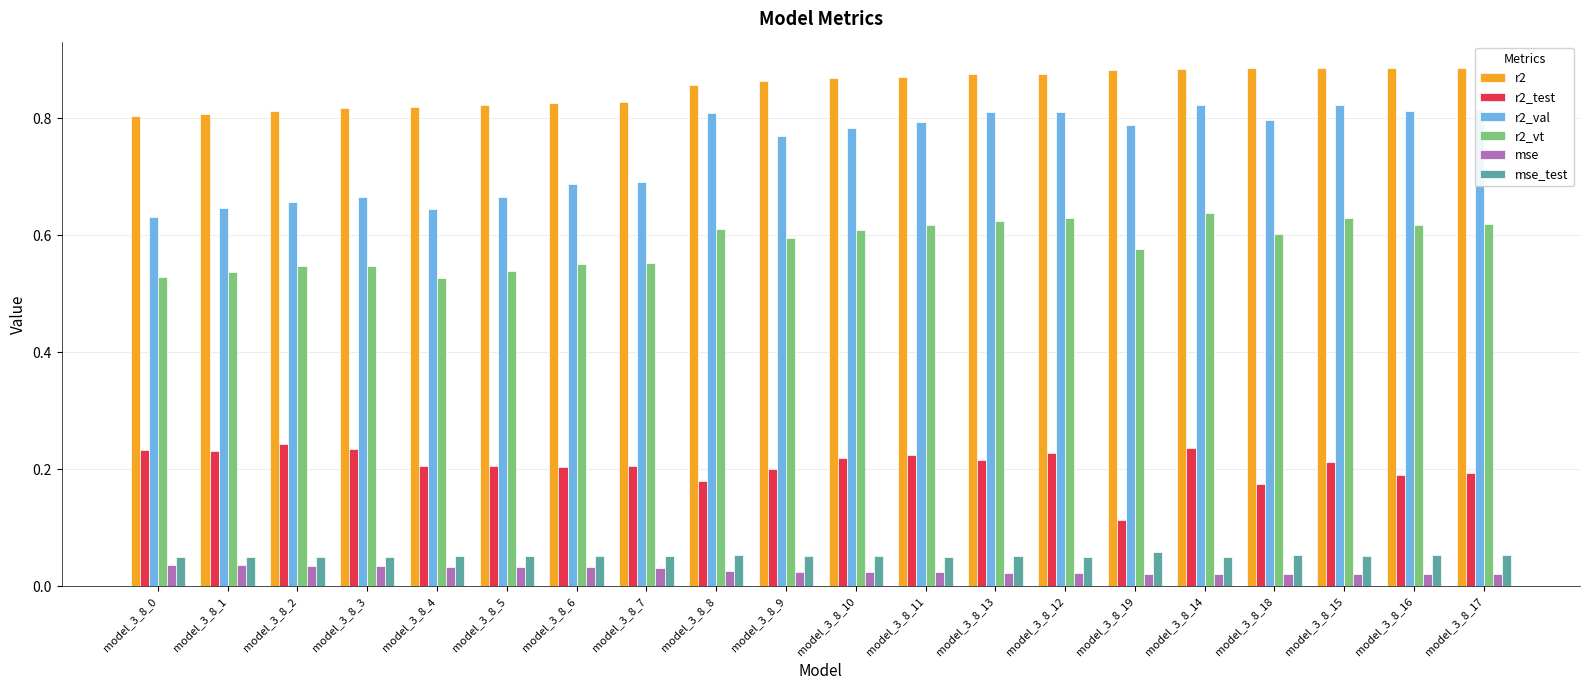

Is the value of mse_test at model_3_8_16 greater than the value of r2_vt at model_3_8_12?

No